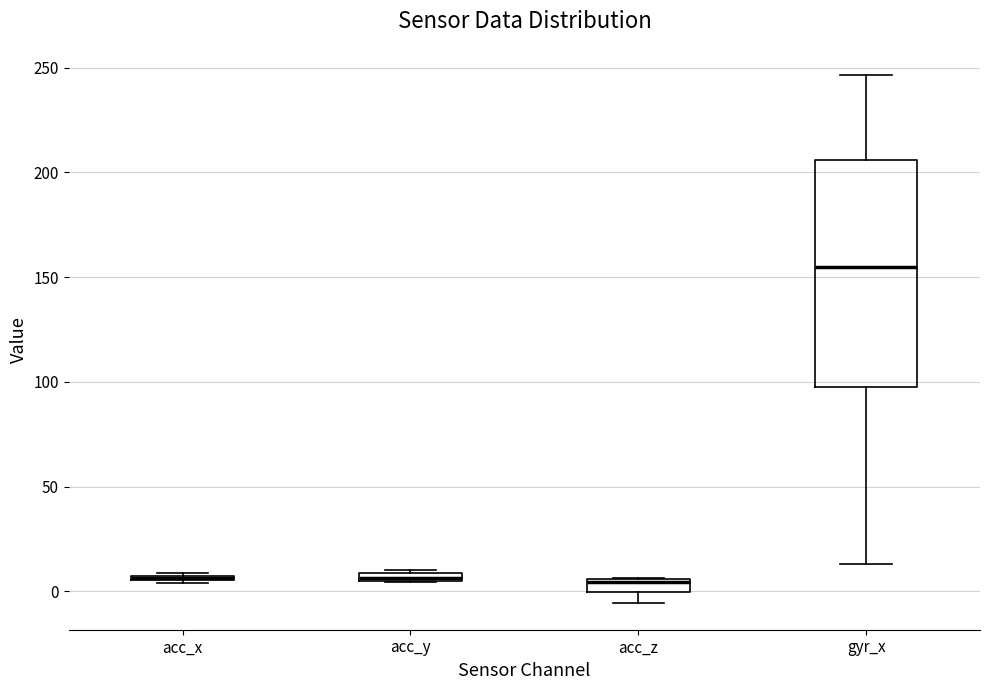

Where is the lower edge of the box for acc_y on the y-axis? The values are not printed on the chart, so give them approximately, as read against the axis.

5